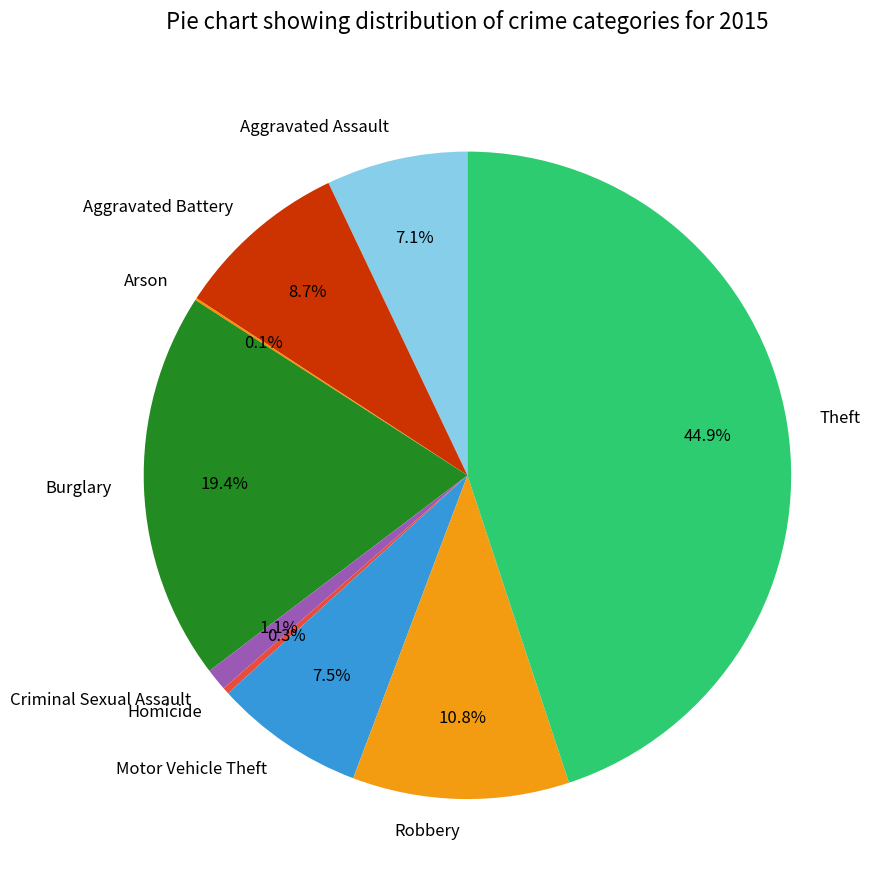

Do Robbery and Homicide together represent more than half of the pie?

No